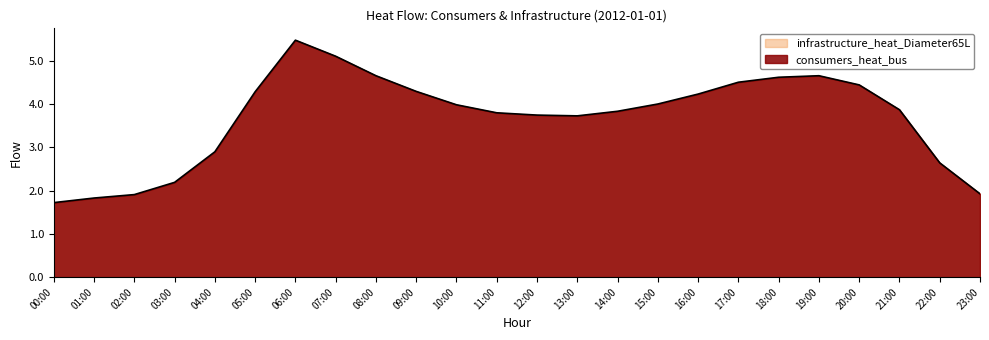

Is it true that the value at 15:00 is 4.0?

True